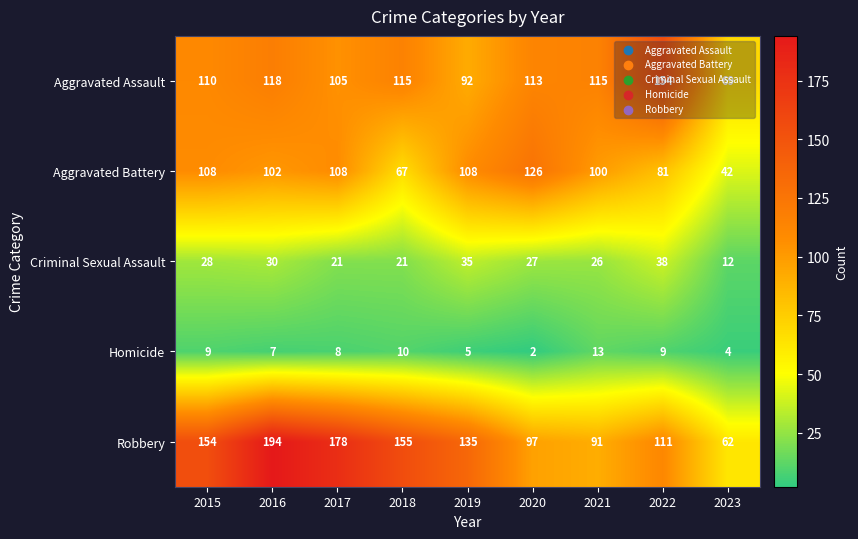

At how many categories does at least one series exceed 86?

8